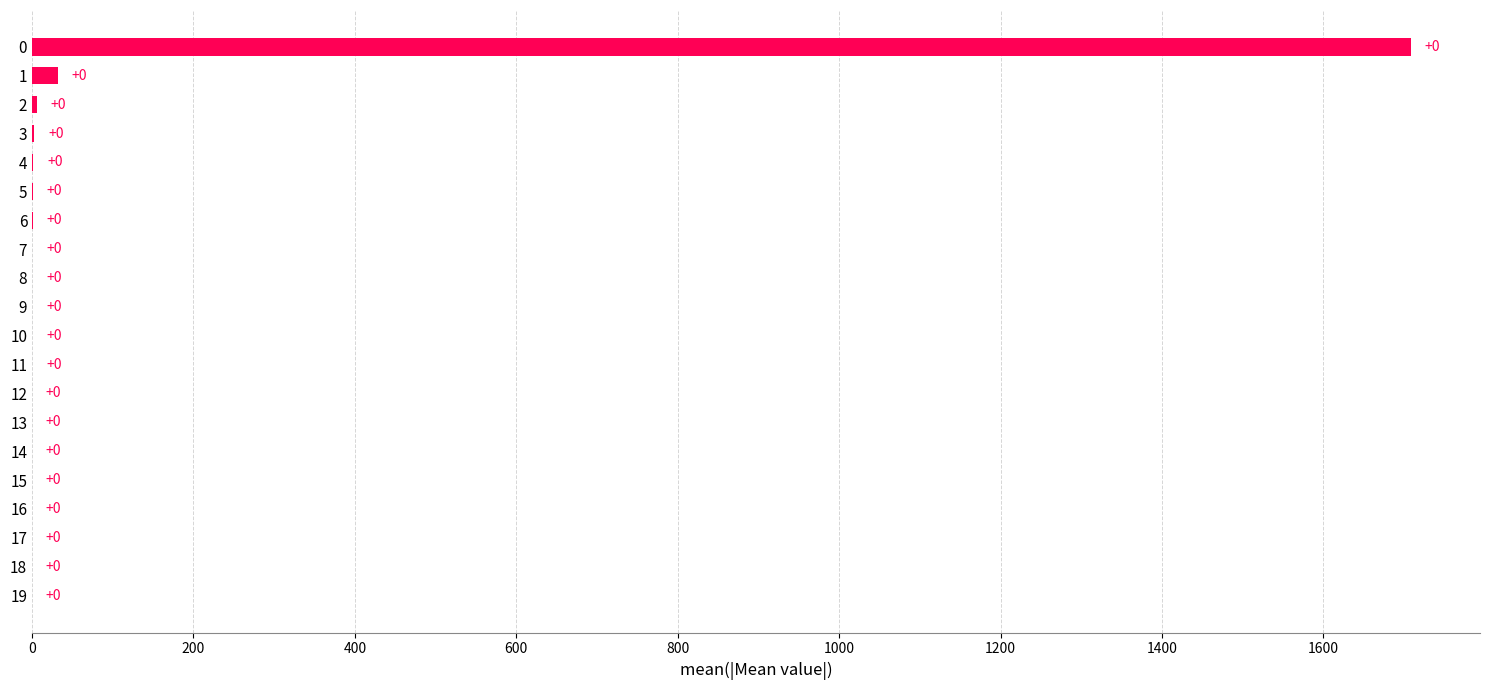

What is the sum of all values?

1755.7